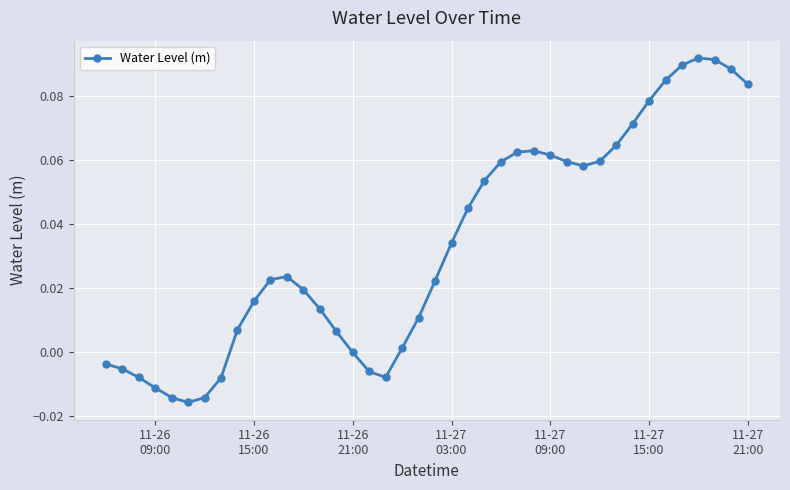

How many distinct data groups are displayed?

1